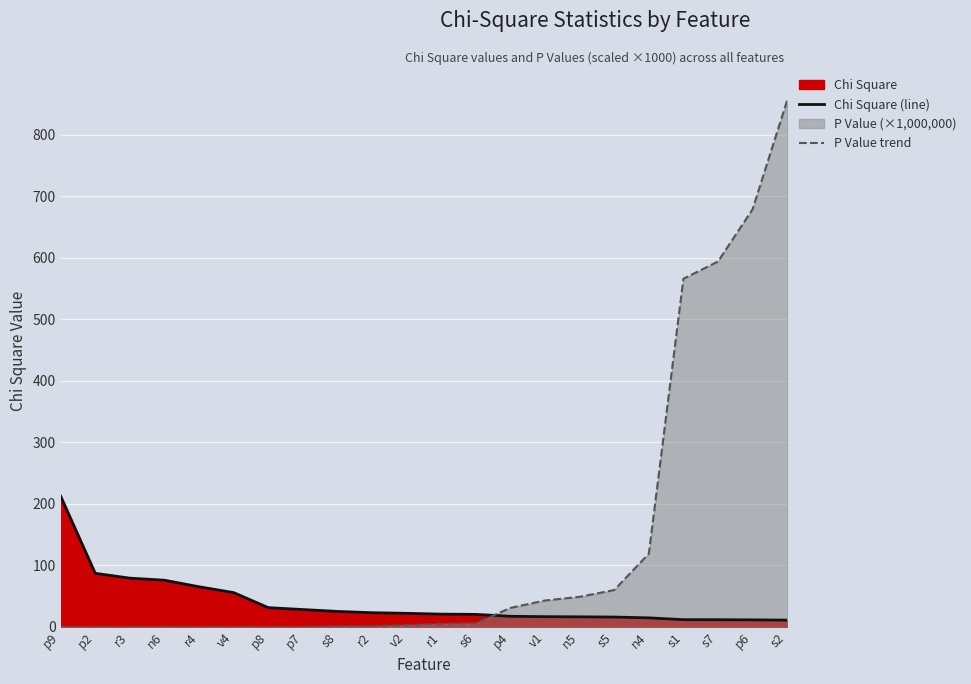

Rank the series at r1 from lowest to highest value.

P Value trend, Chi Square (line)